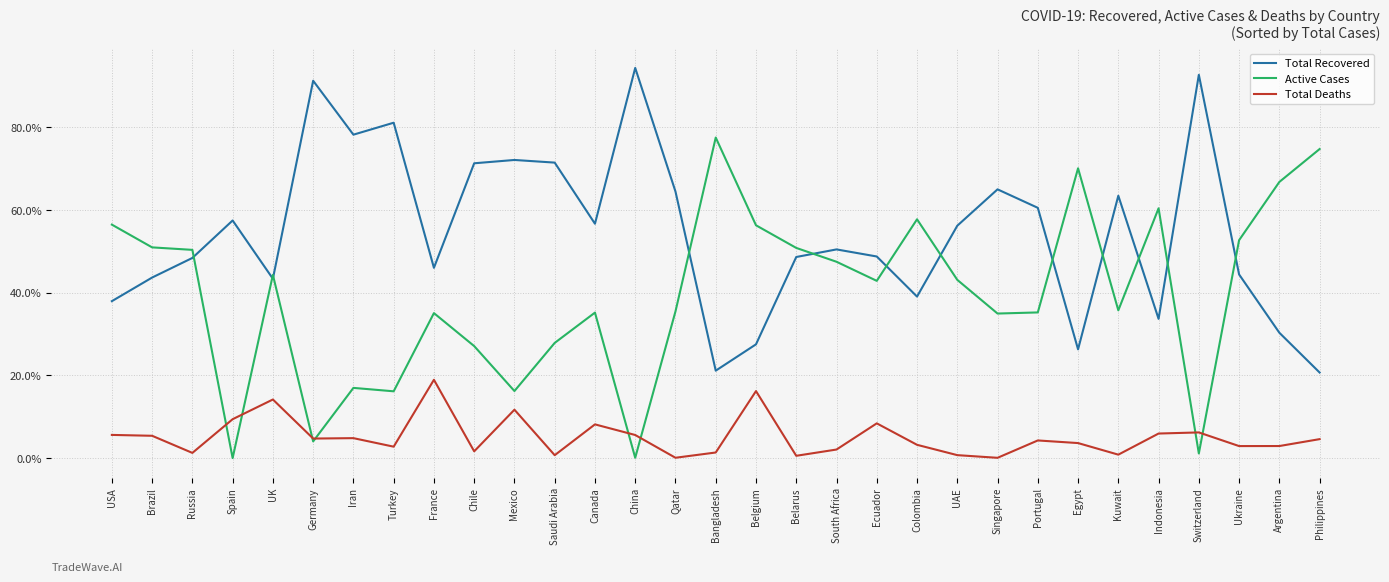

The Active Cases series shows 18.5 at Russia. True or false?

False